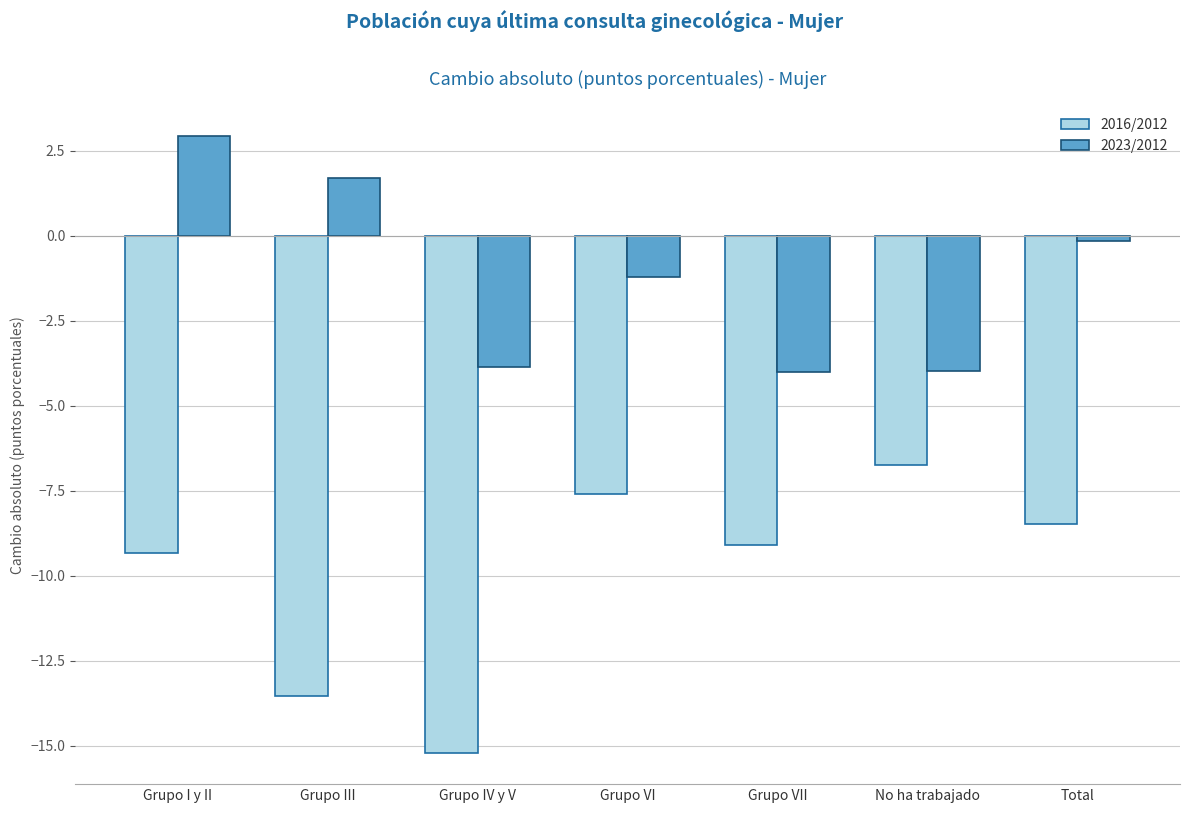

Reading left to right, transcribe all the data shown in this chart.

2016/2012: Grupo I y II=-9.3	Grupo III=-13.6	Grupo IV y V=-15.2	Grupo VI=-7.6	Grupo VII=-9.1	No ha trabajado=-6.7	Total=-8.5
2023/2012: Grupo I y II=2.9	Grupo III=1.7	Grupo IV y V=-3.9	Grupo VI=-1.2	Grupo VII=-4.0	No ha trabajado=-4.0	Total=-0.1